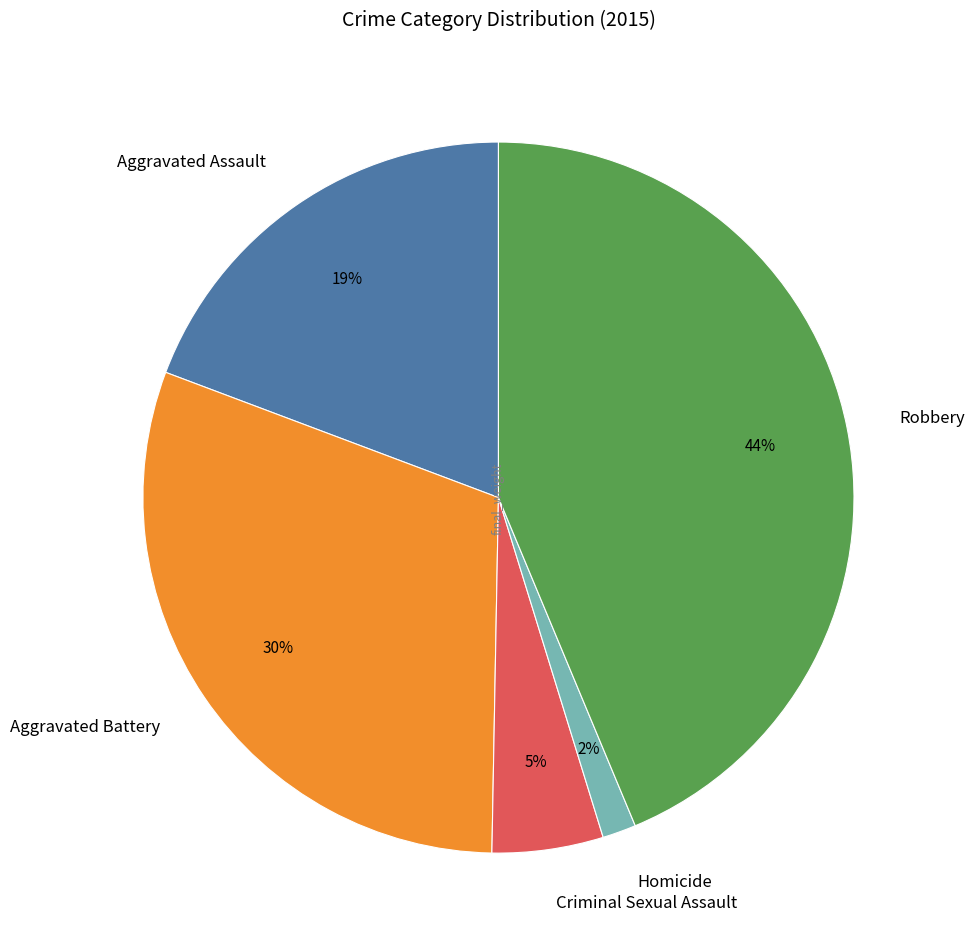

Is it true that Criminal Sexual Assault is 20% of the pie?

False